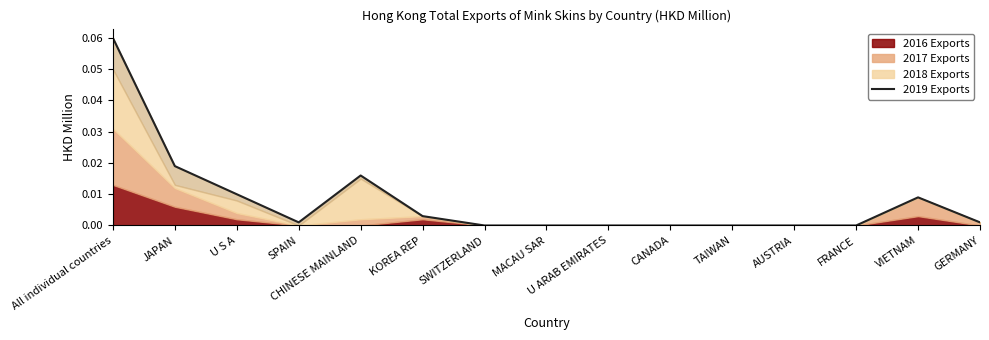

Is it true that the value at TAIWAN is 0.0?

False